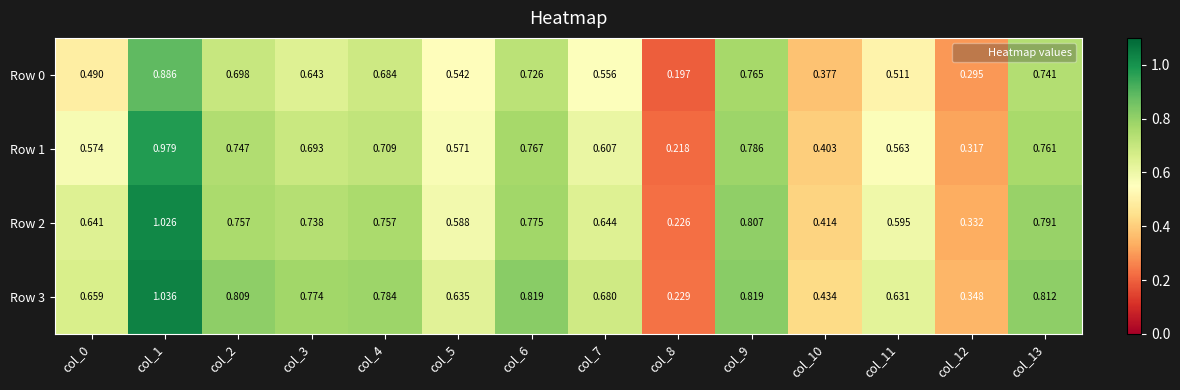

Rank the series by their average value, from lowest to highest.

Row 0, Row 1, Row 2, Row 3